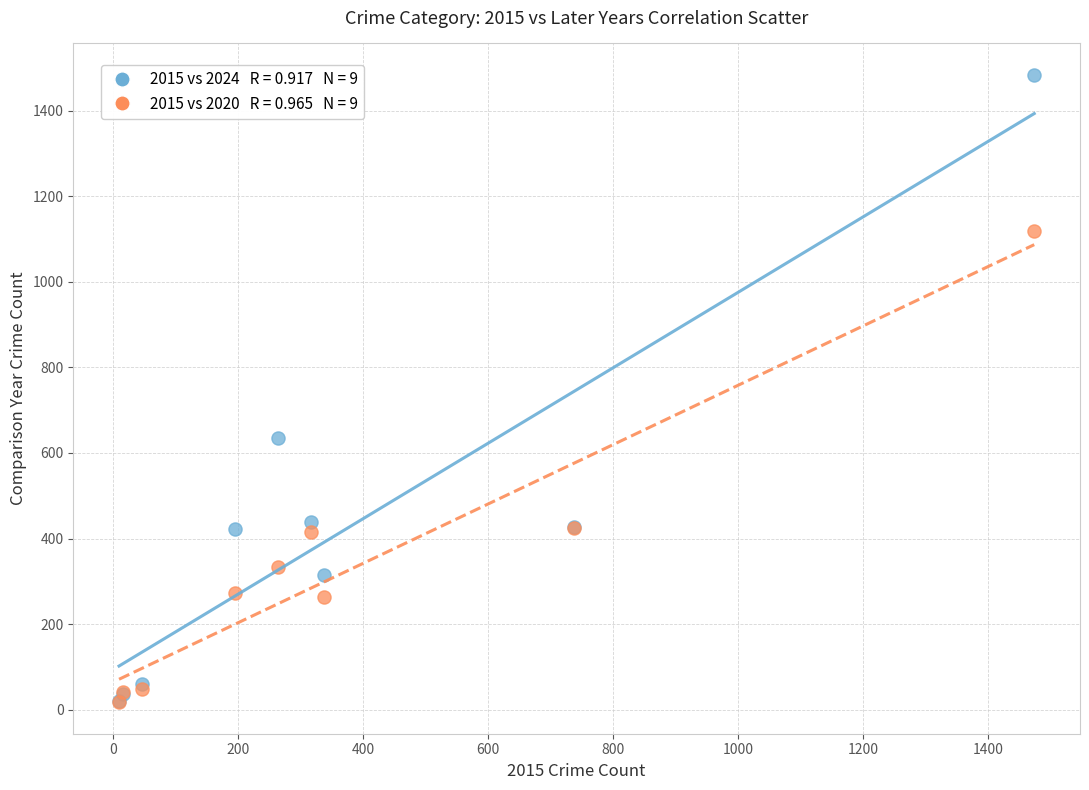

Across all series, what Y value is closest to 750?

635